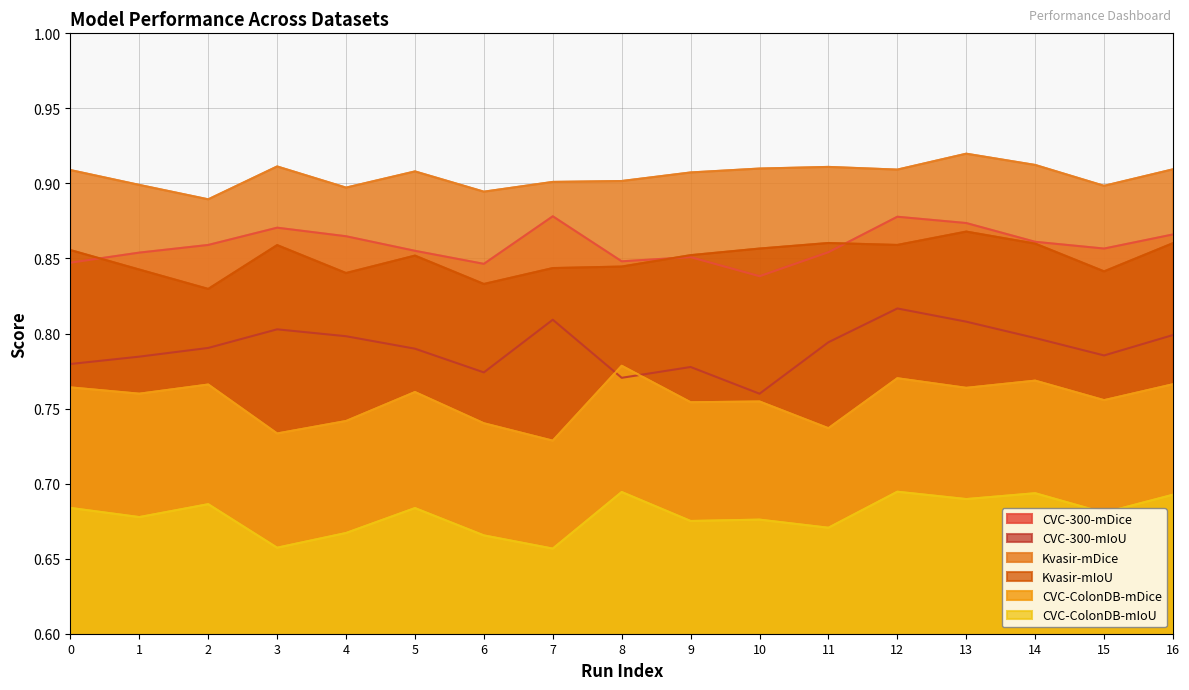

True or false: CVC-ColonDB-mDice and CVC-300-mDice intersect in this chart.

False